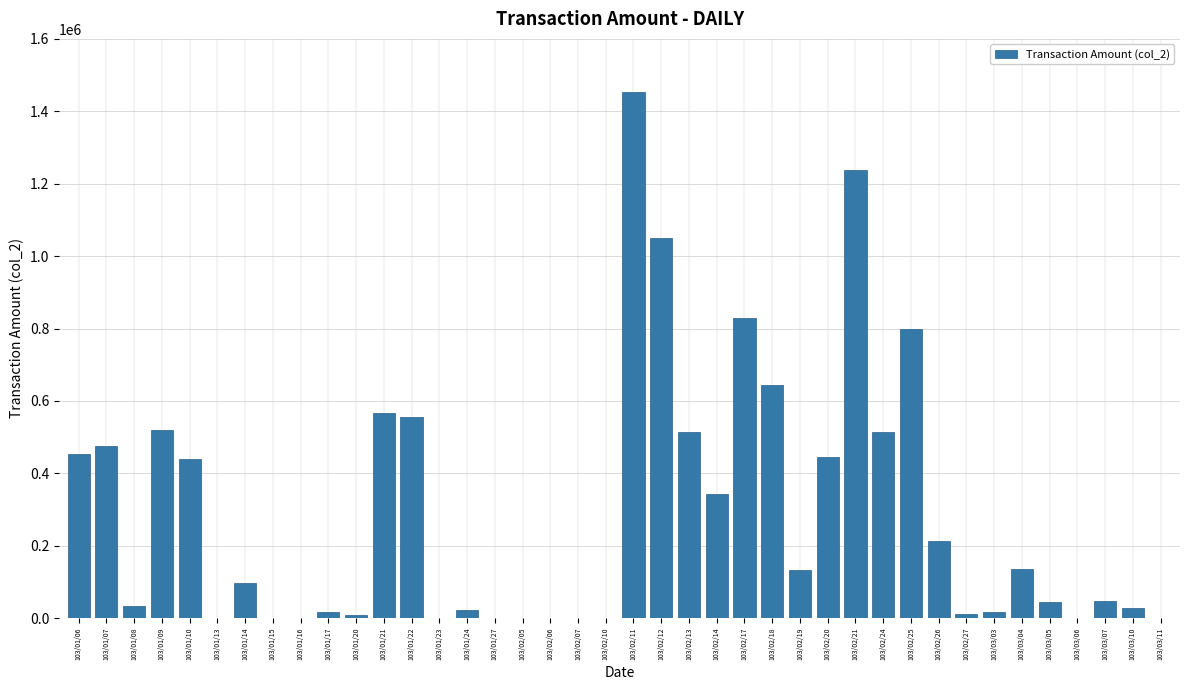

Is it true that the value at 103/01/10 is 438820?

True